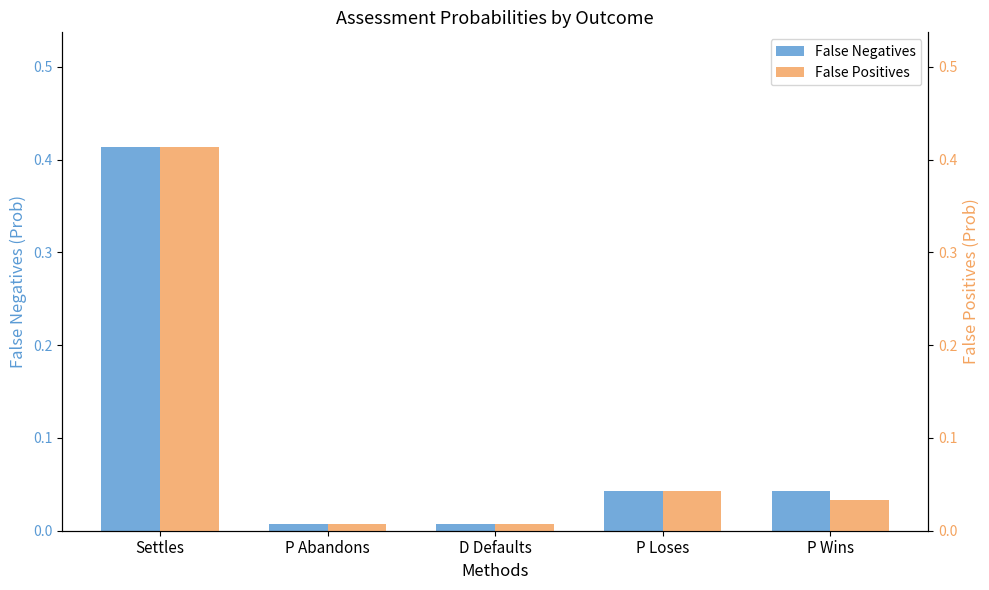

At D Defaults, list the series in order from largest to smallest.

False Negatives, False Positives